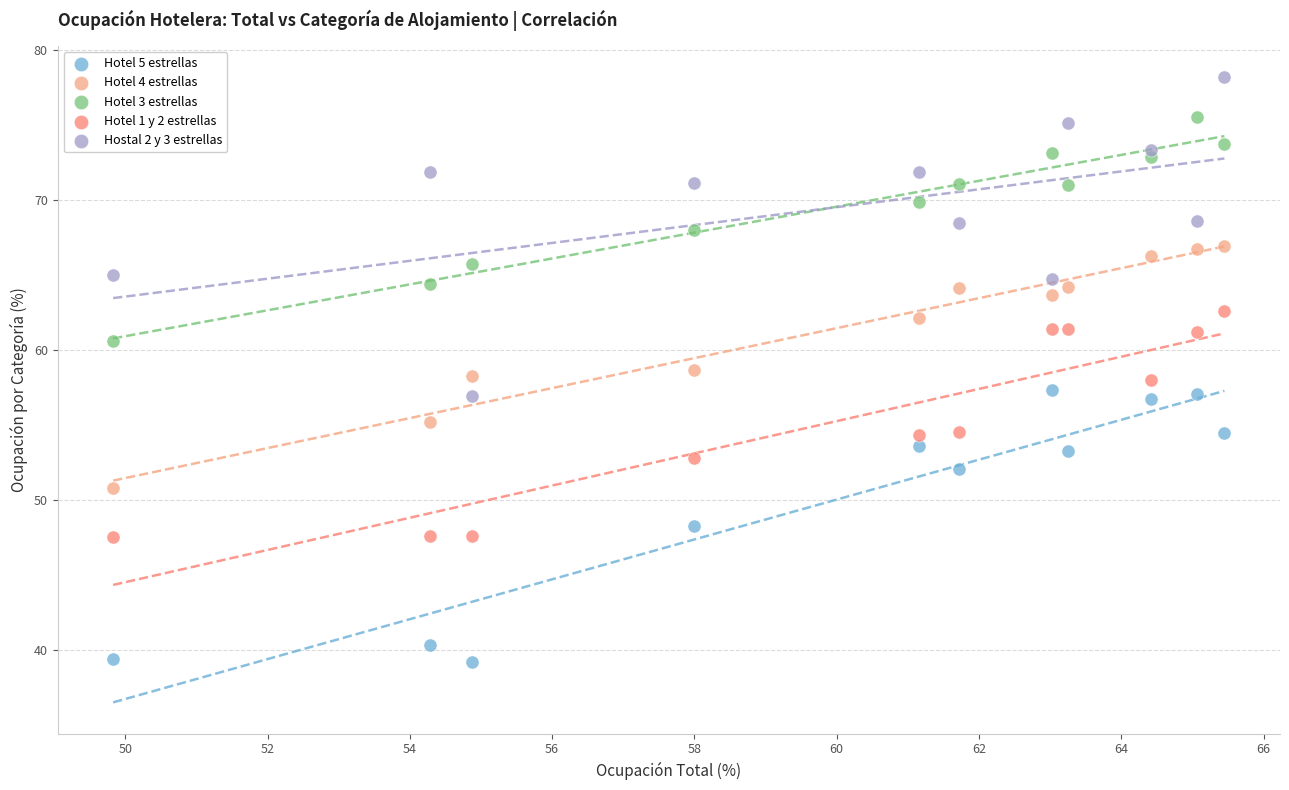

Which series contains the highest Y value?

Hostal 2 y 3 estrellas